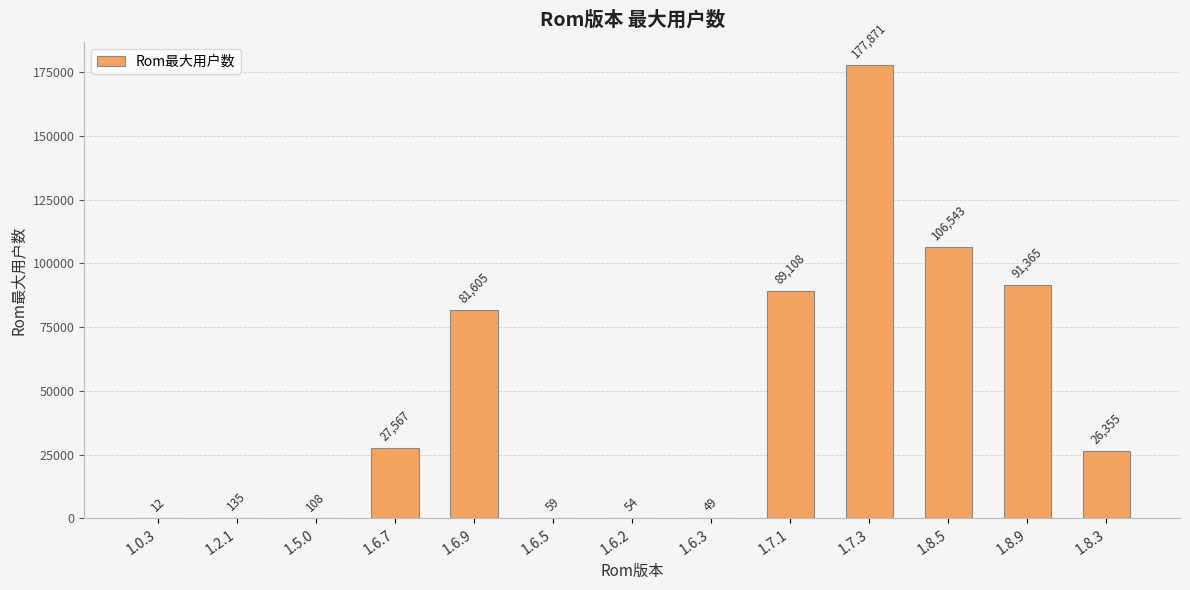

Reading right to left, transcribe all the data shown in this chart.

1.8.3=26355	1.8.9=91365	1.8.5=106543	1.7.3=177871	1.7.1=89108	1.6.3=49	1.6.2=54	1.6.5=59	1.6.9=81605	1.6.7=27567	1.5.0=108	1.2.1=135	1.0.3=12